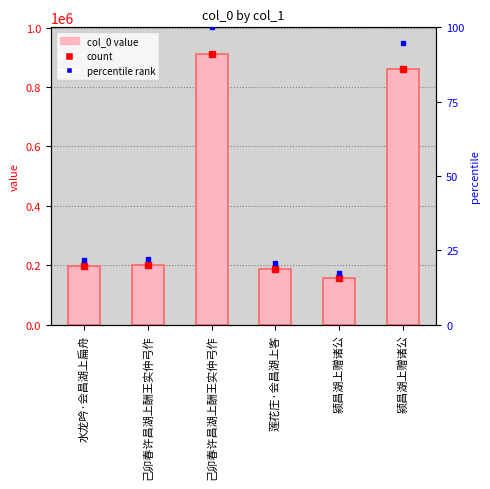

What is the difference between the values at 水龙吟·会昌湖上扁舟 and 己卯春许昌湖上酬王实仲弓作?

712775